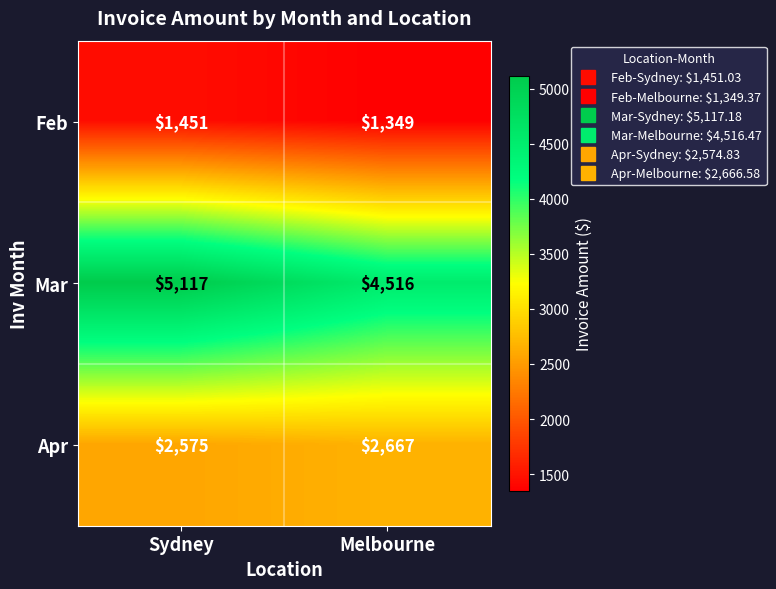

The Mar series shows 8068 at Sydney. True or false?

False